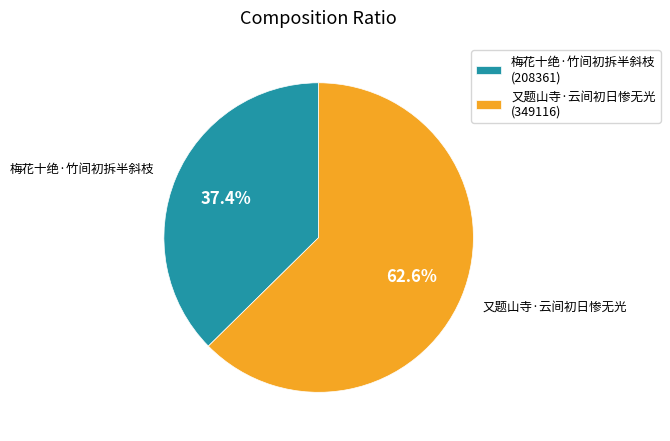

Is there a majority slice in this chart?

Yes